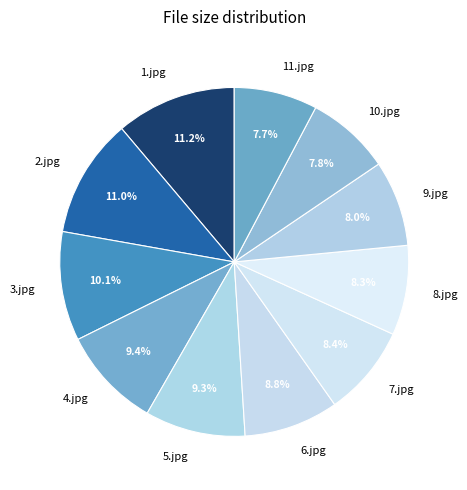

The 10.jpg slice represents 8% of the pie. True or false?

True